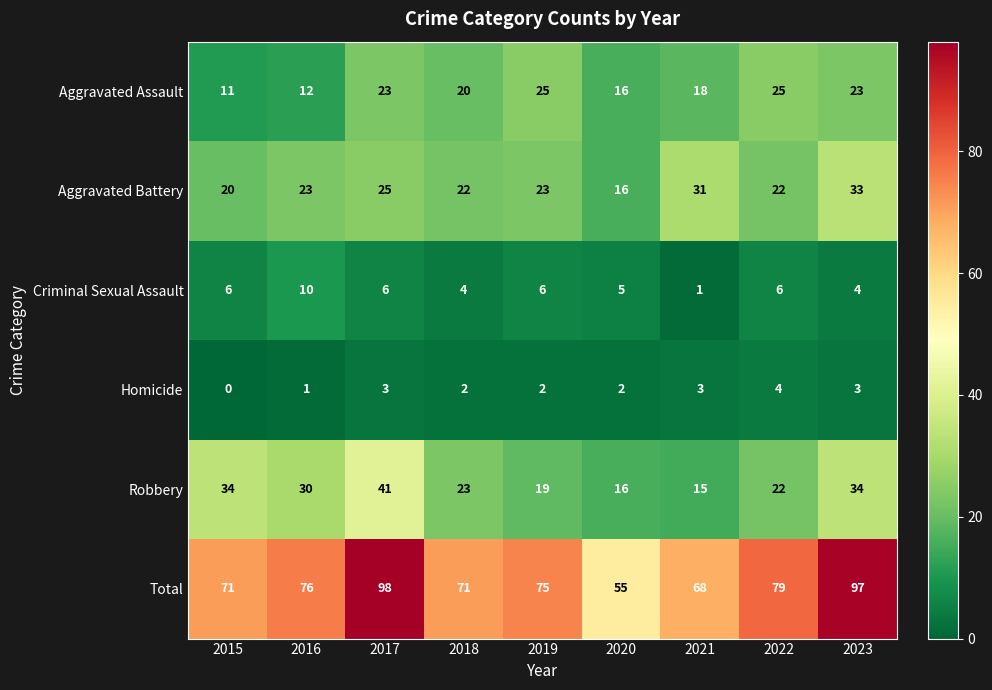

What is the approximate value of Robbery at 2022?

22